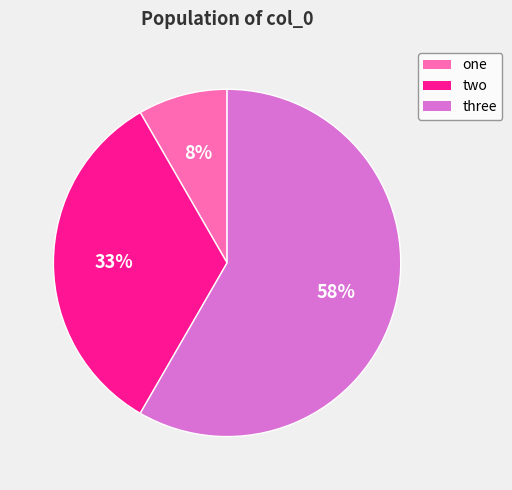

Does any single category account for the majority?

Yes